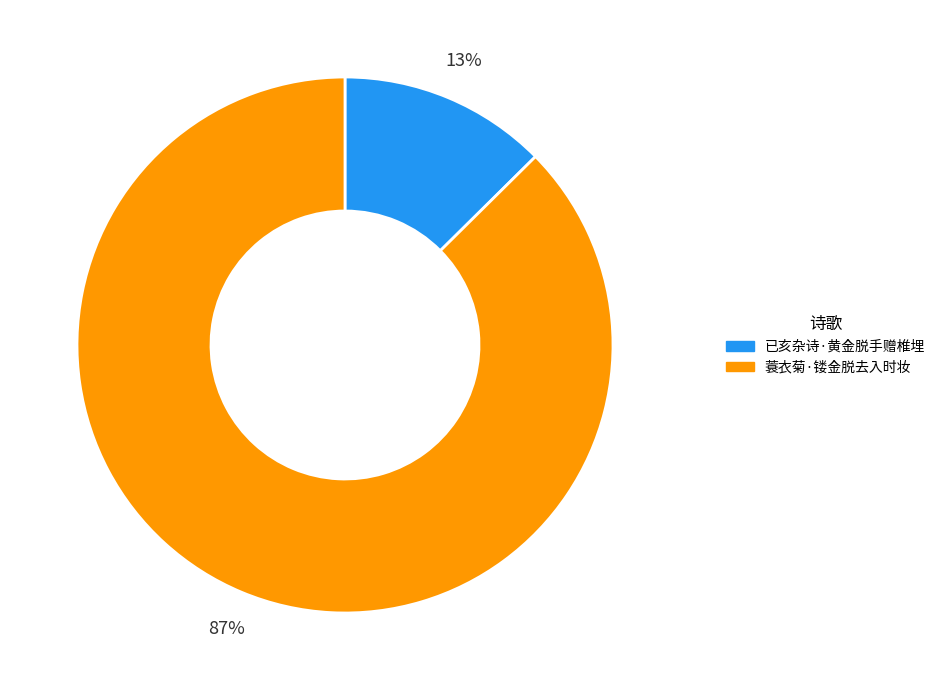

Is 已亥杂诗·黄金脱手赠椎埋 the majority of the pie?

No